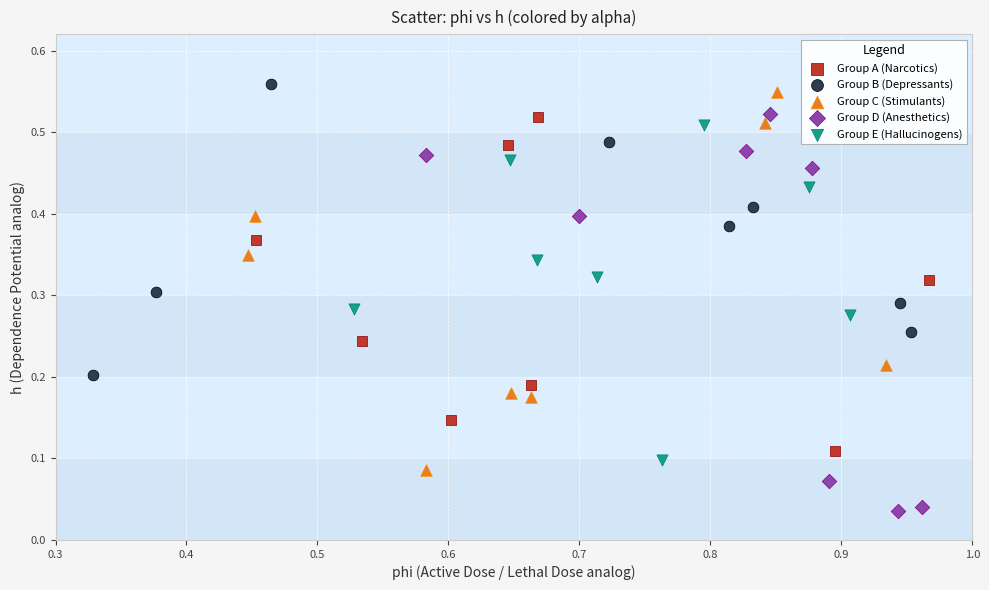

Which series contains the lowest Y value?

Group D (Anesthetics)